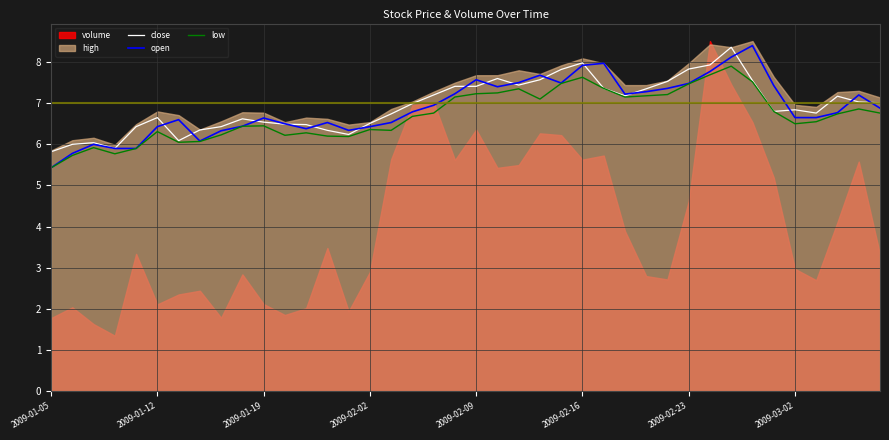

True or false: close has a value of 3.8 at 2009-02-16.

False